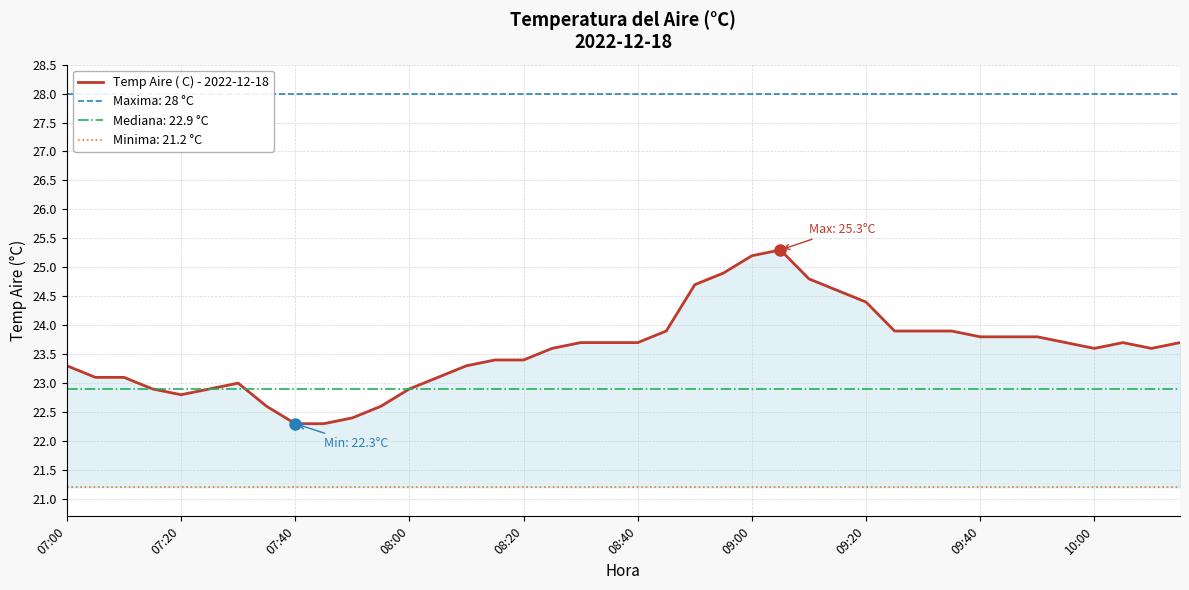

What is the change in value from 14 to 15?

+0.1